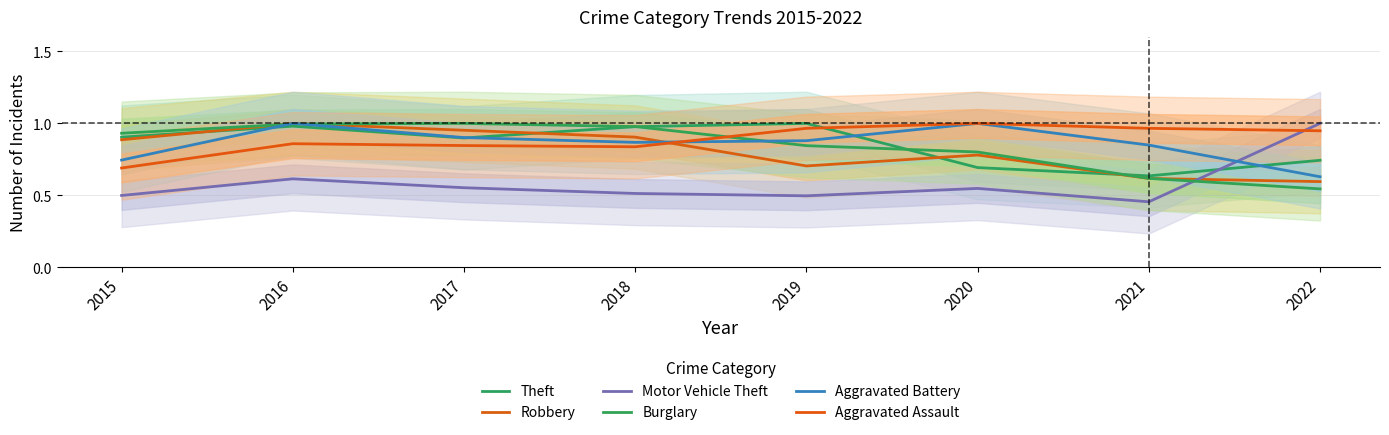

What is the difference between the maximum and second lowest values in the Burglary series?

0.4